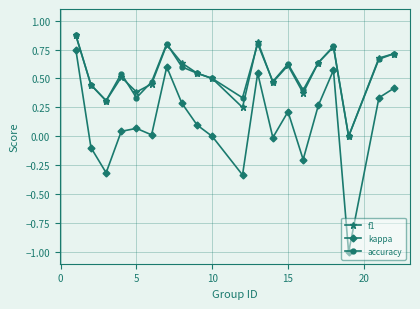

How many data points in accuracy are above 0?

19